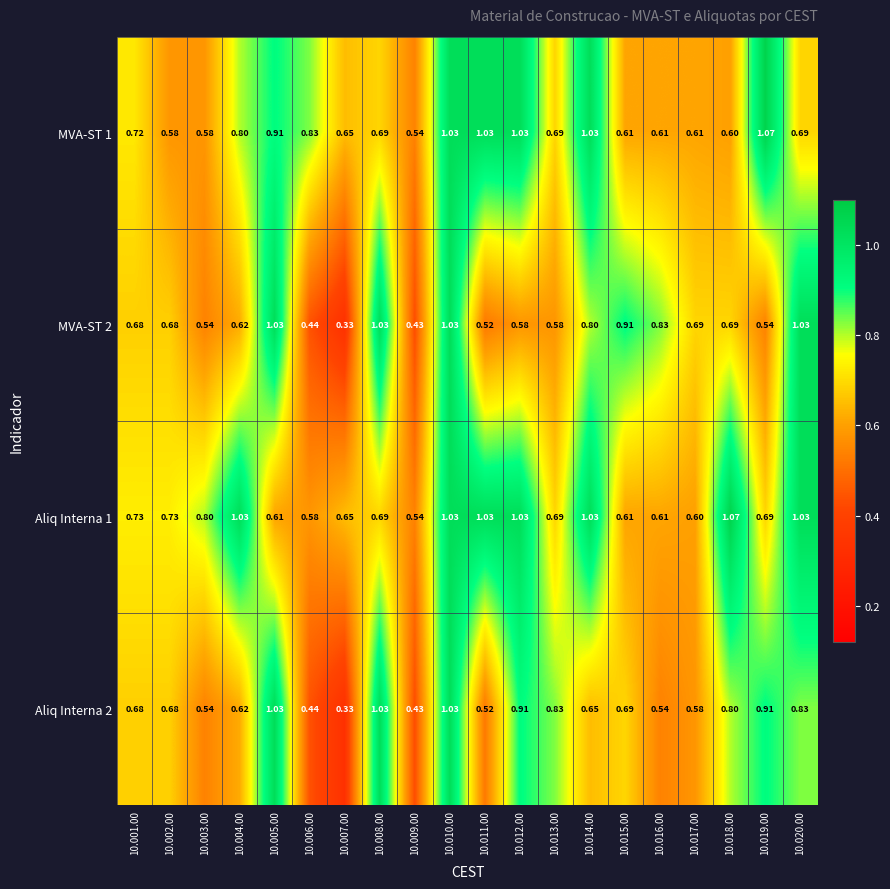

Is the value of Aliq Interna 2 at 10.010.00 greater than the value of MVA-ST 1 at 10.020.00?

Yes